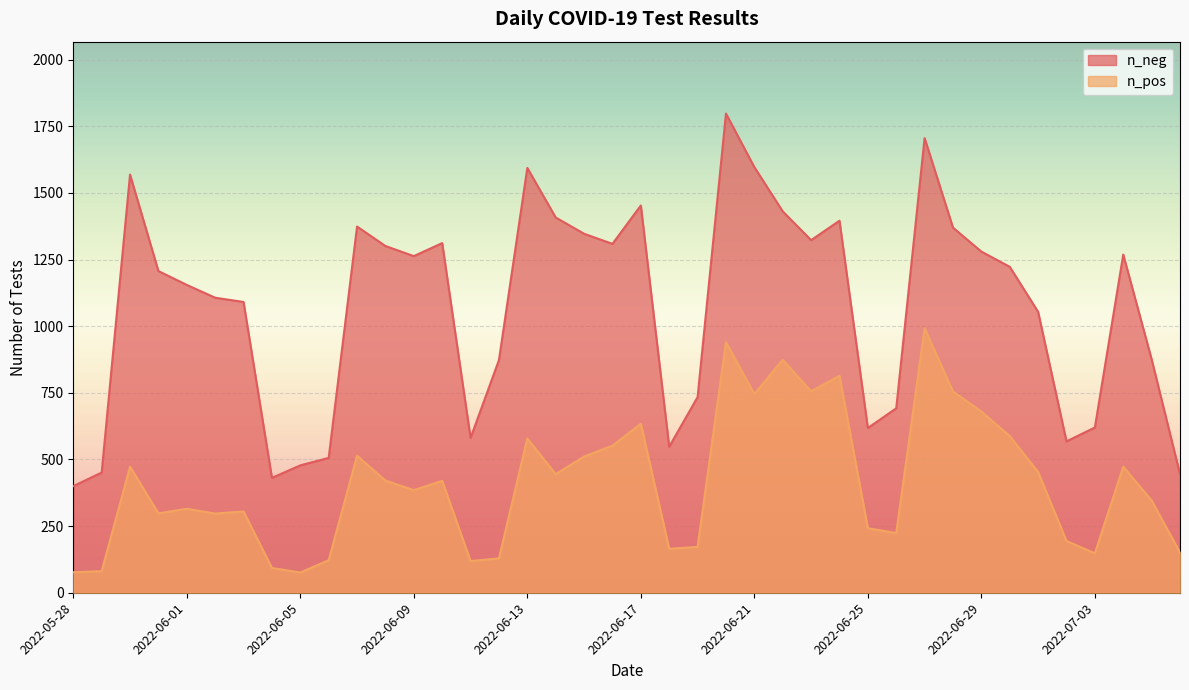

At which category is the sum across all series the highest?

2022-06-20